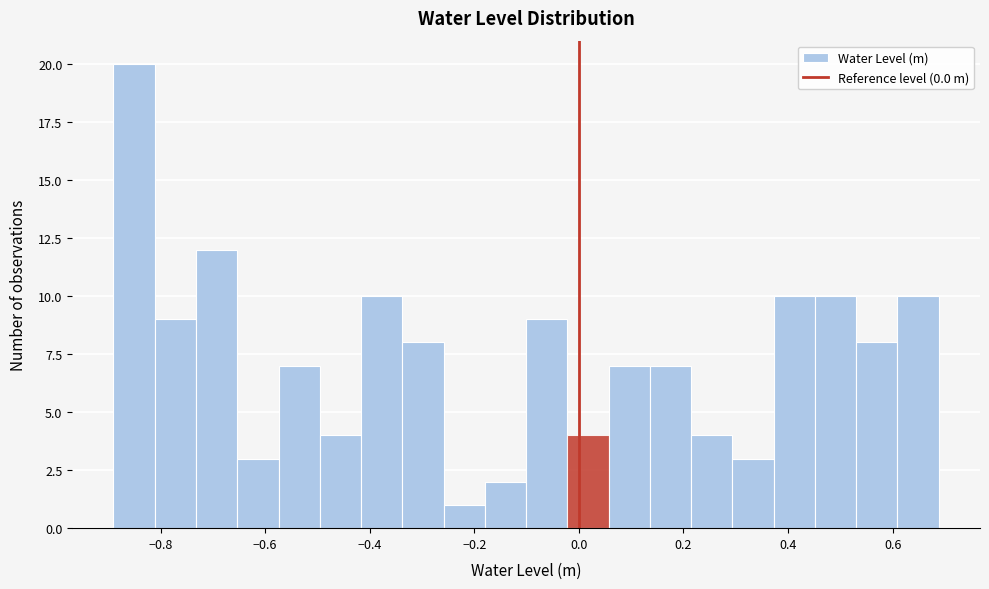

Around what value on the x-axis is the tallest bar? Give the approximate position of its centre, as read against the axis.

-0.86